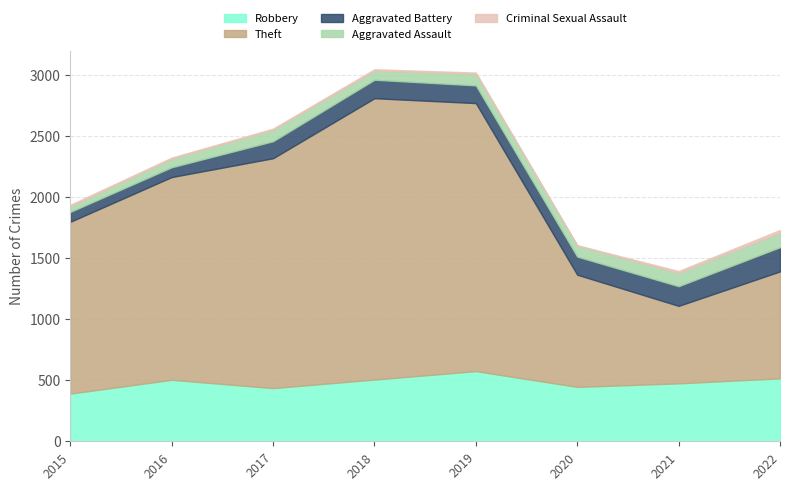

What are all the series names shown in the legend?

Robbery, Theft, Aggravated Battery, Aggravated Assault, Criminal Sexual Assault